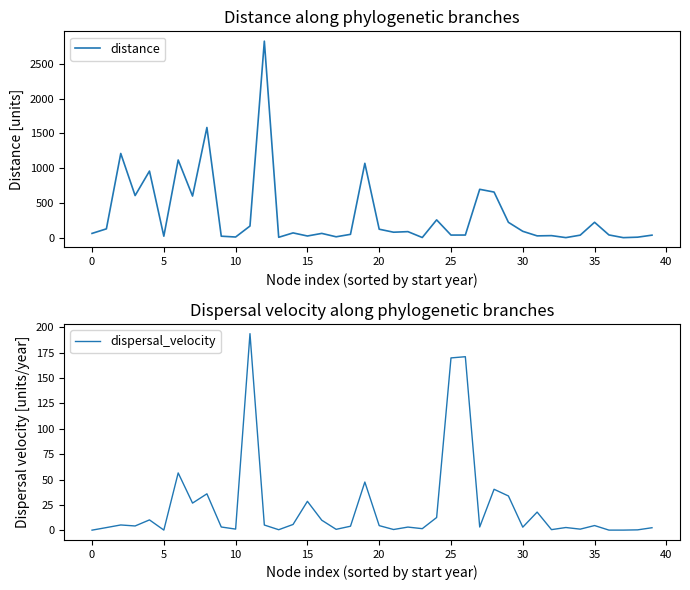

How many lines are shown in the chart?

2